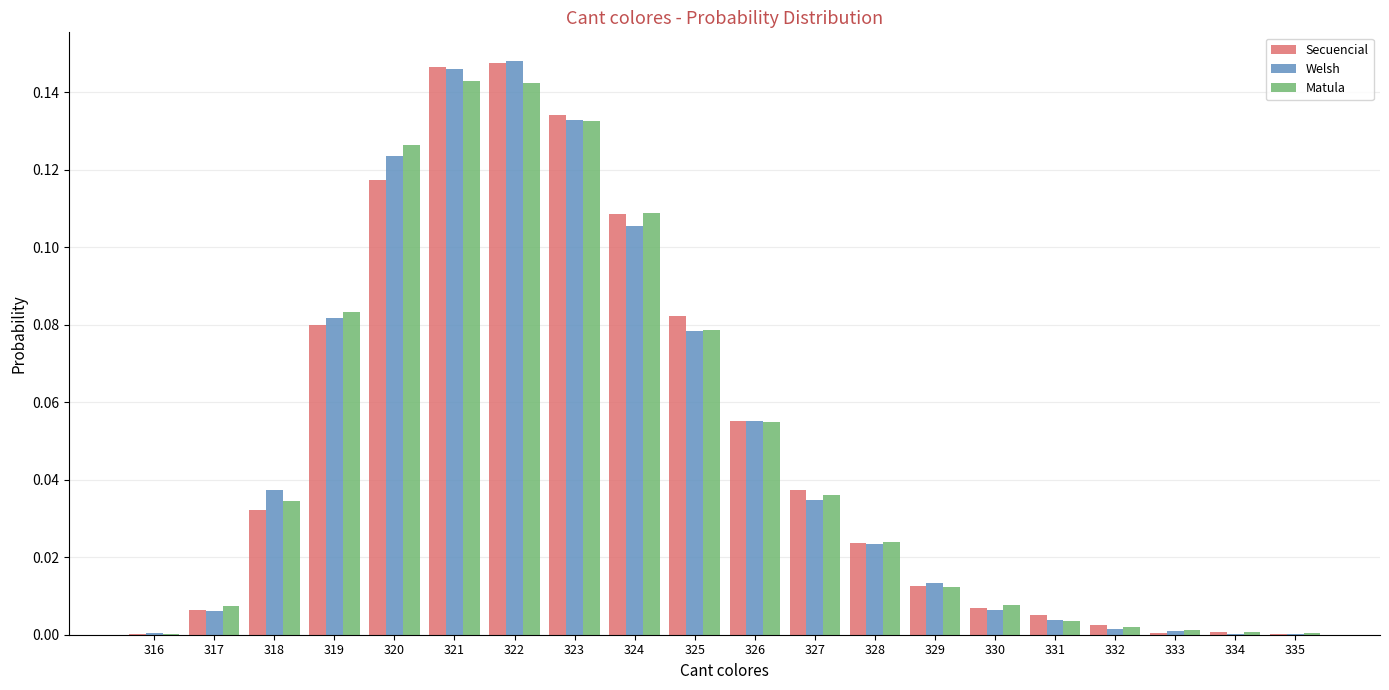

What is the sum of all Welsh values?

1.0